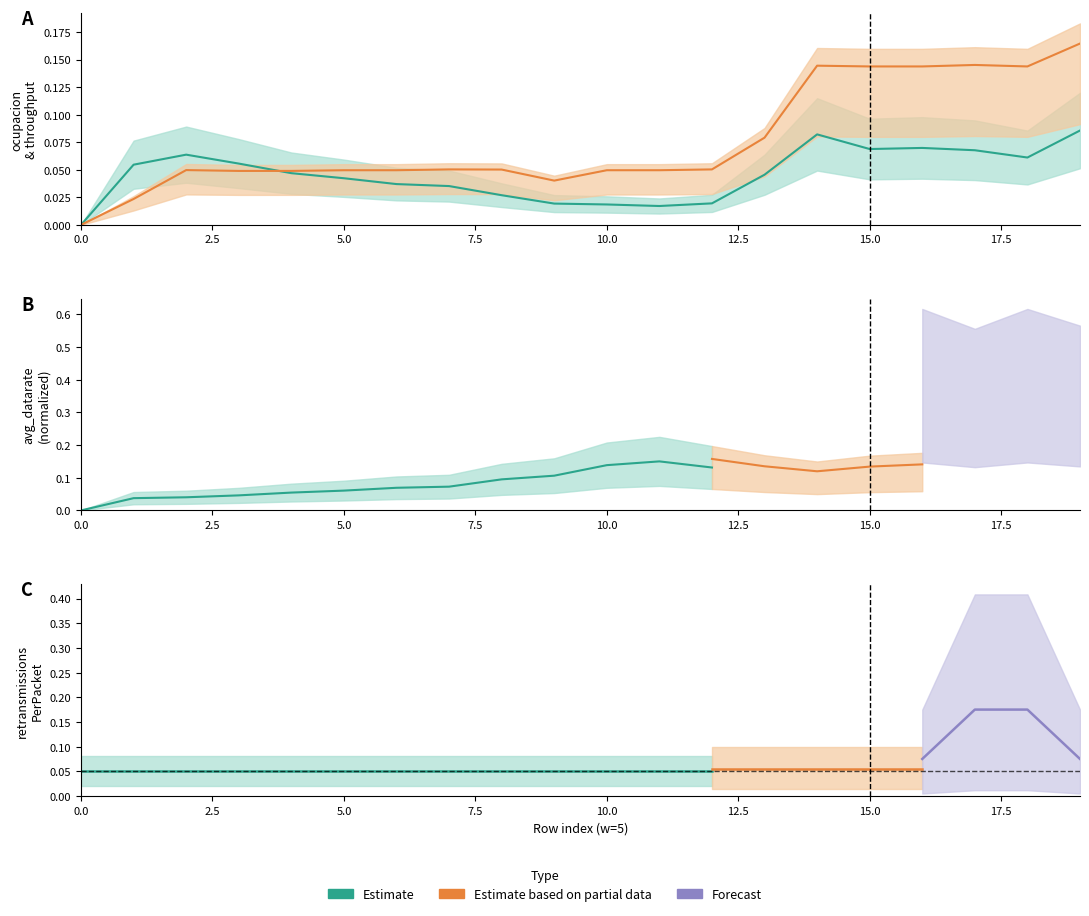

Does the chart have visible grid lines?

No